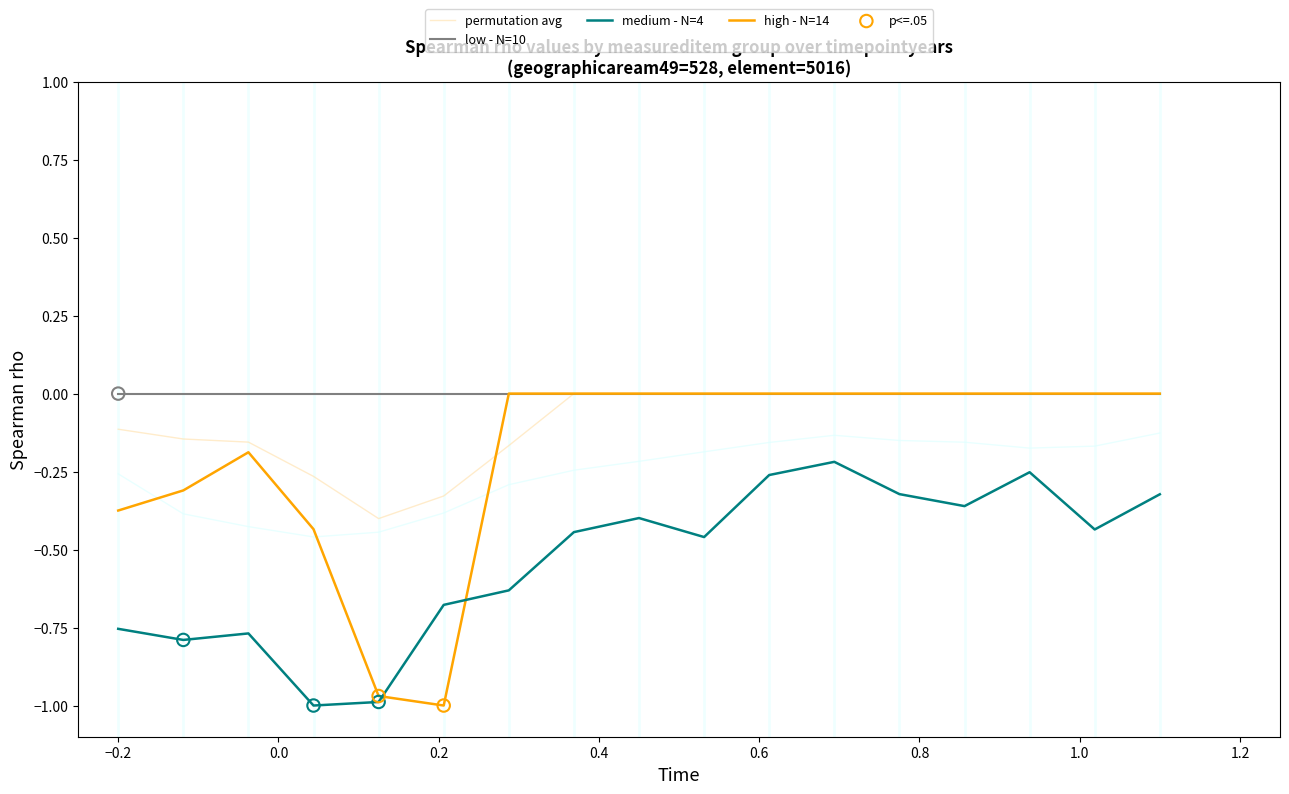

What are all the series names shown in the legend?

permutation avg, low - N=10, medium - N=4, high - N=14